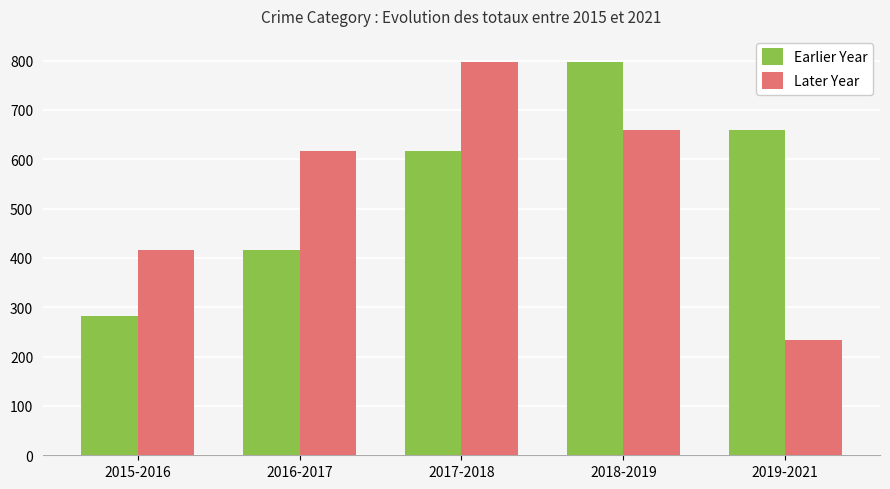

What is the label of the 4th bar from the right?

2016-2017